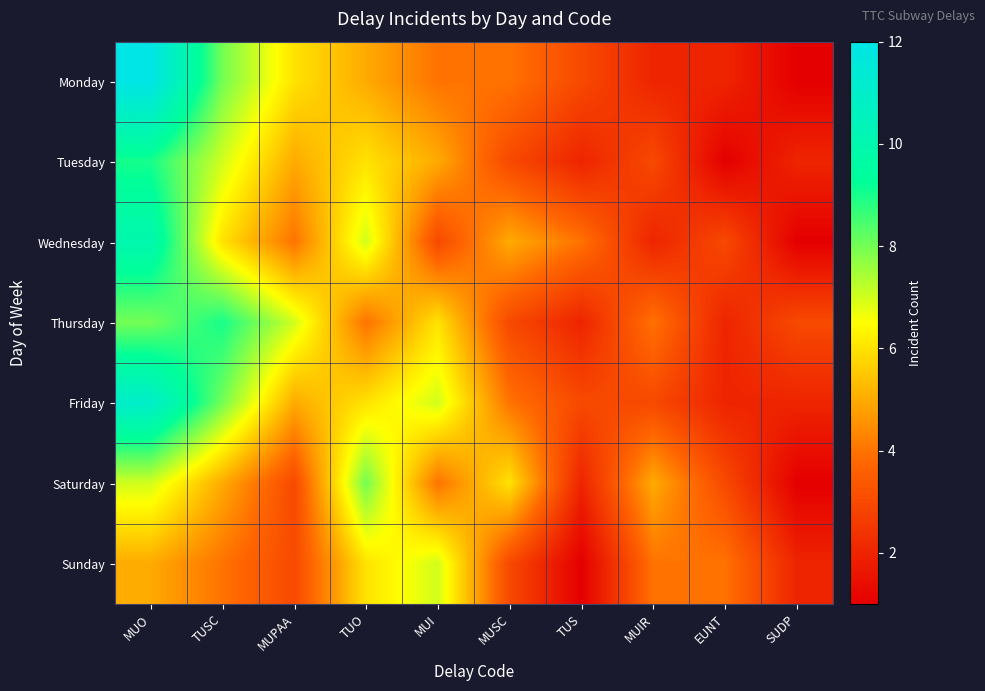

Reading left to right, what are all the values shown in this chart?

Monday: MUO=12	TUSC=8	MUPAA=6	TUO=5	MUI=4	MUSC=4	TUS=3	MUIR=2	EUNT=2	SUDP=1
Tuesday: MUO=9	TUSC=7	MUPAA=5	TUO=6	MUI=5	MUSC=3	TUS=2	MUIR=3	EUNT=1	SUDP=2
Wednesday: MUO=10	TUSC=6	MUPAA=4	TUO=7	MUI=3	MUSC=5	TUS=4	MUIR=2	EUNT=3	SUDP=1
Thursday: MUO=8	TUSC=9	MUPAA=7	TUO=4	MUI=6	MUSC=3	TUS=2	MUIR=4	EUNT=2	SUDP=3
Friday: MUO=11	TUSC=8	MUPAA=5	TUO=6	MUI=7	MUSC=4	TUS=3	MUIR=3	EUNT=2	SUDP=2
Saturday: MUO=7	TUSC=5	MUPAA=3	TUO=8	MUI=4	MUSC=6	TUS=2	MUIR=5	EUNT=3	SUDP=1
Sunday: MUO=5	TUSC=4	MUPAA=3	TUO=6	MUI=7	MUSC=3	TUS=1	MUIR=4	EUNT=4	SUDP=2